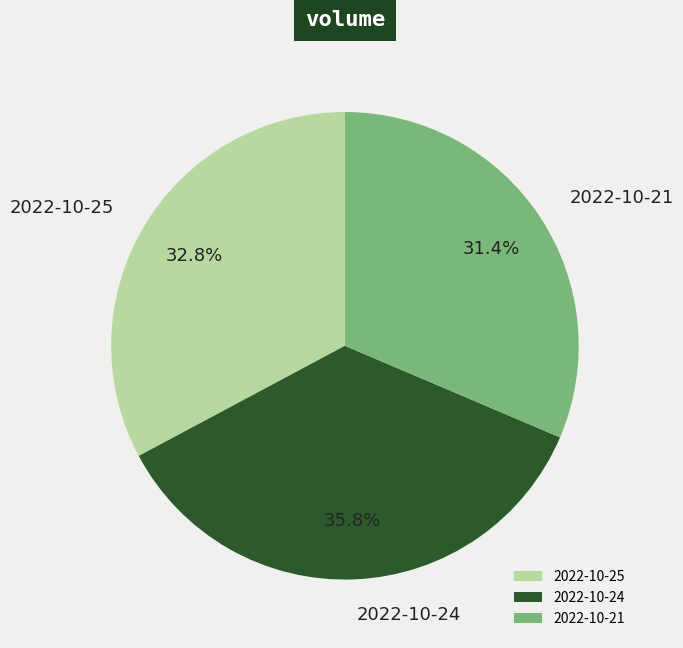

Approximately how many times larger is the value at 2022-10-24 compared to 2022-10-21?

1.1